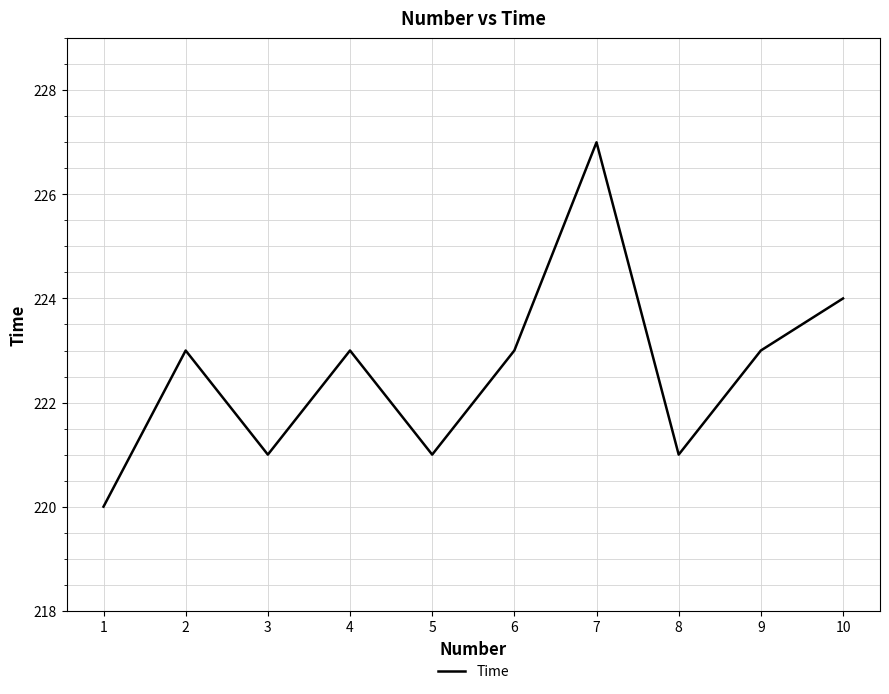

True or false: the data shows 223 at 6.

True